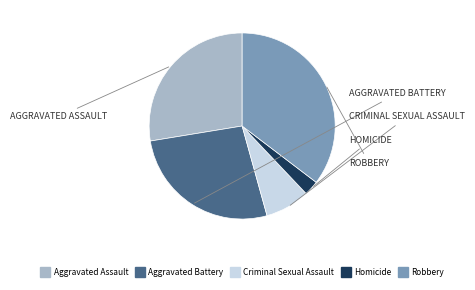

Do Homicide and Aggravated Battery together represent more than half of the pie?

No